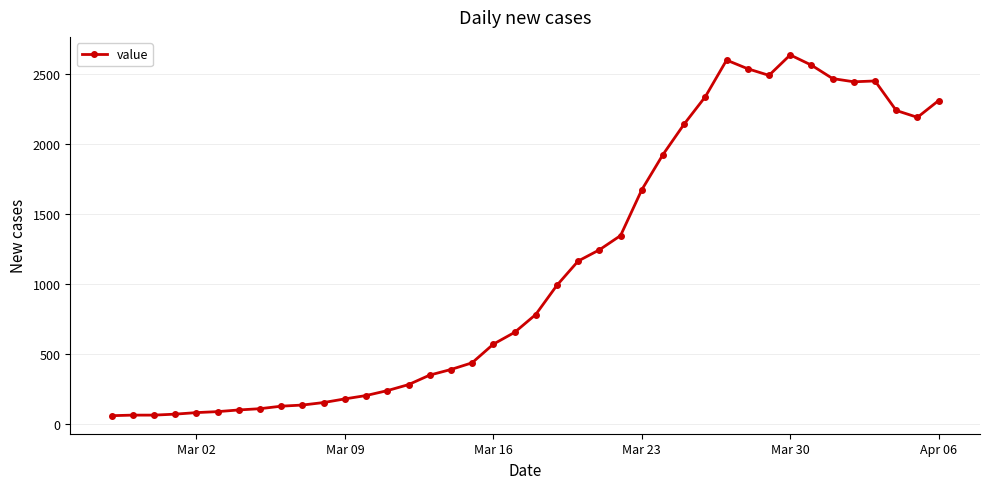

What is the value of the 1st point from the left?

61